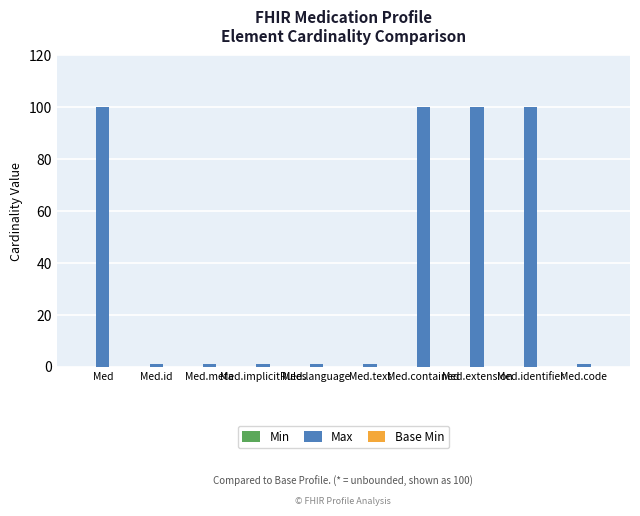

Which has a higher value, Med.contained or Med.meta?

Med.contained